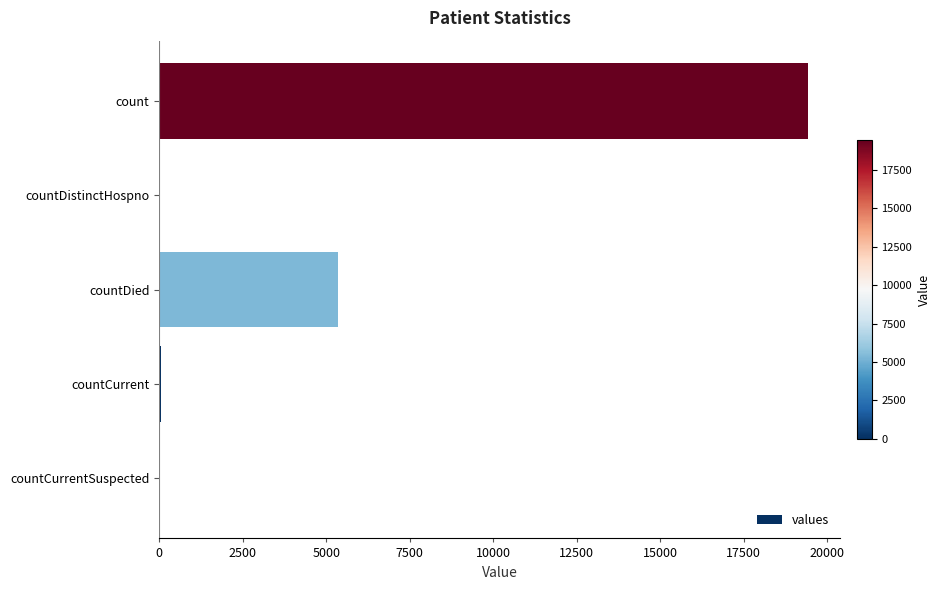

How many categories are shown in the chart?

5